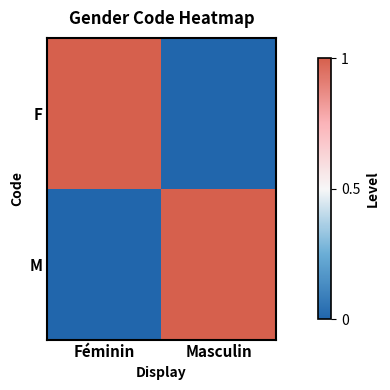

What is the total value across all series at Masculin?

1